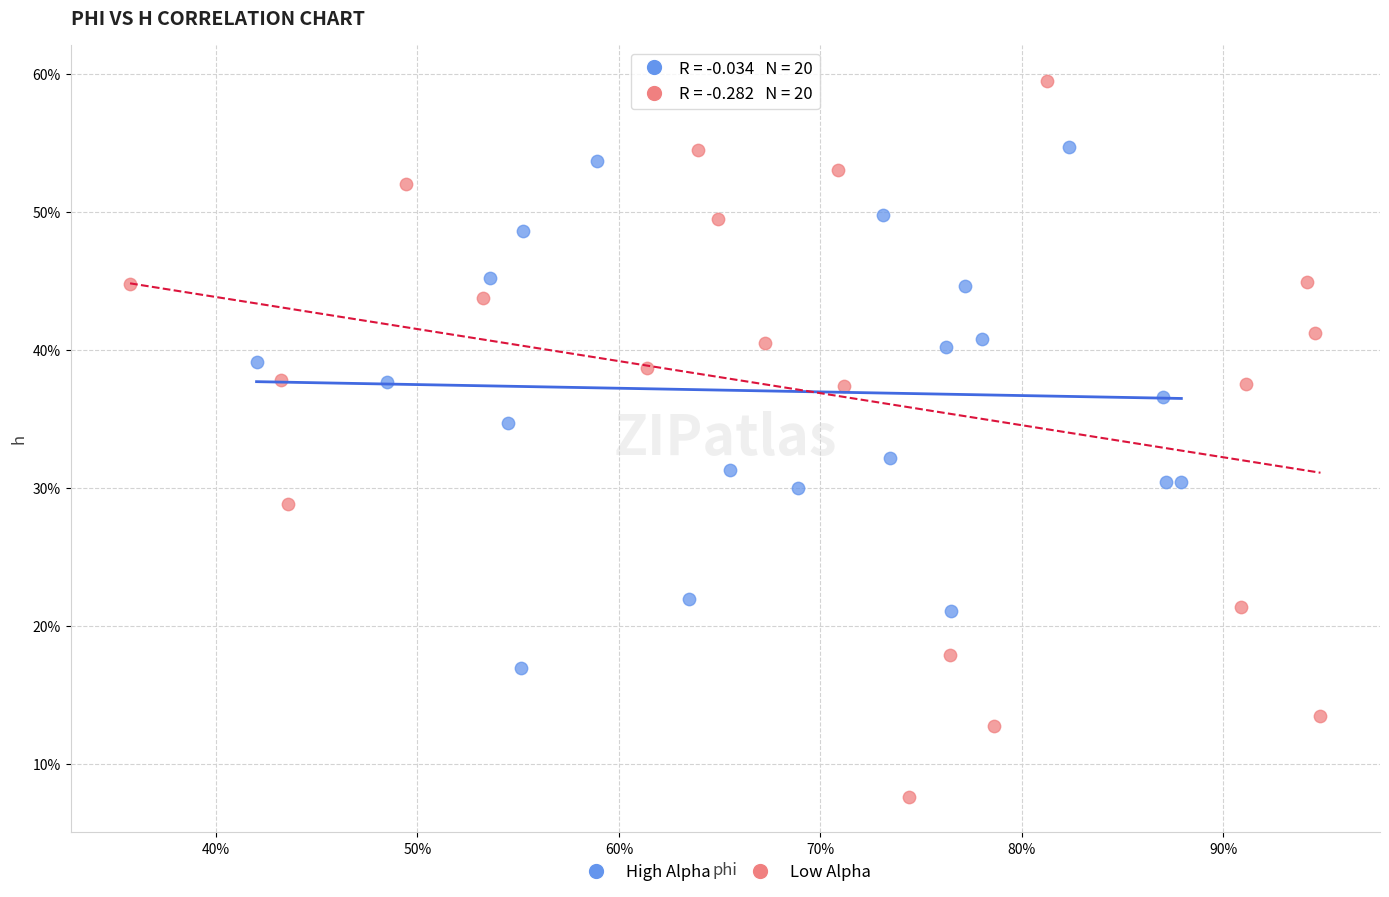

Which series contains the lowest Y value?

Low Alpha